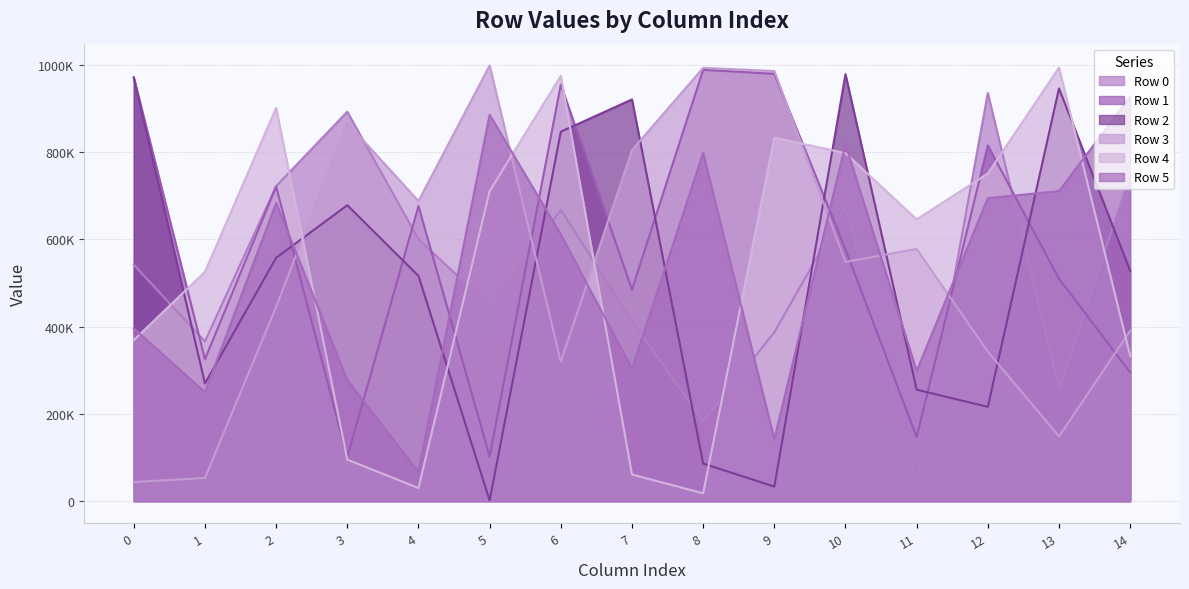

Which series has the largest total across all categories?

Row 1